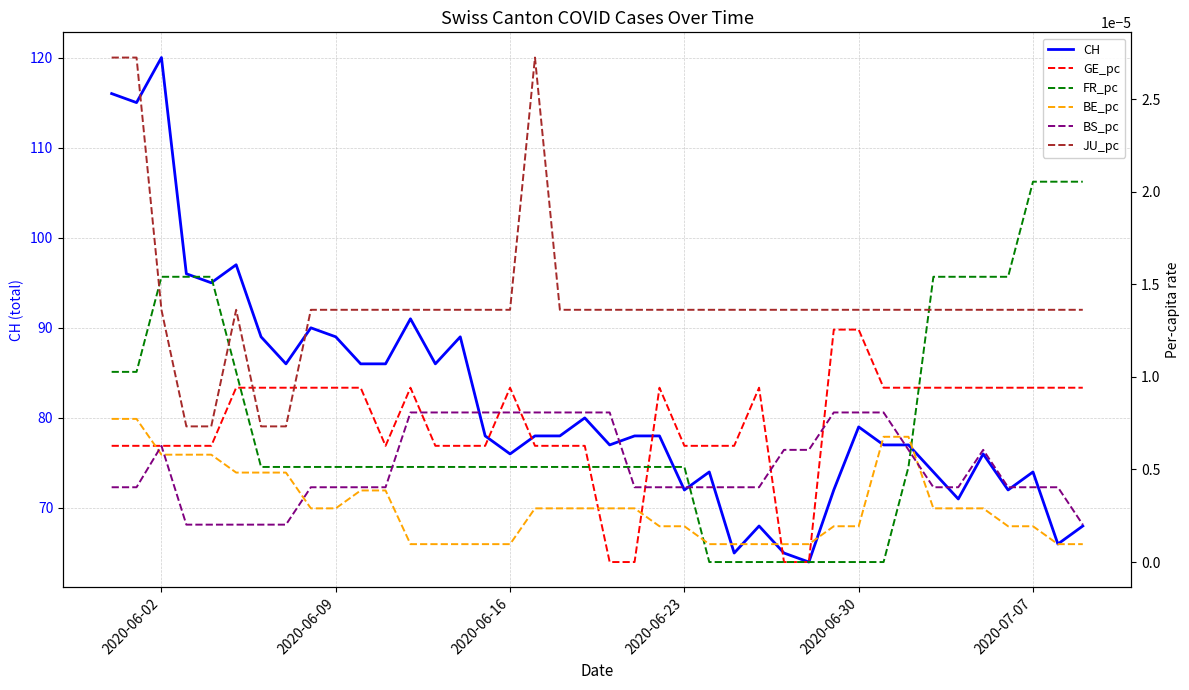

True or false: CH has a value of 126 at 2020-06-23.

False